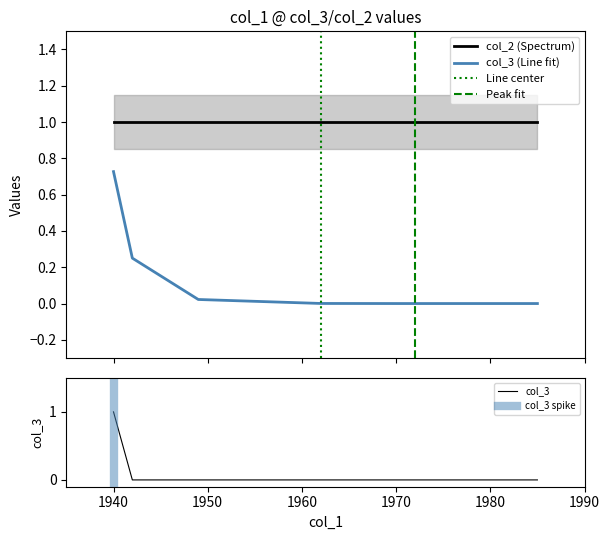

True or false: col_2 and col_3 intersect in this chart.

False